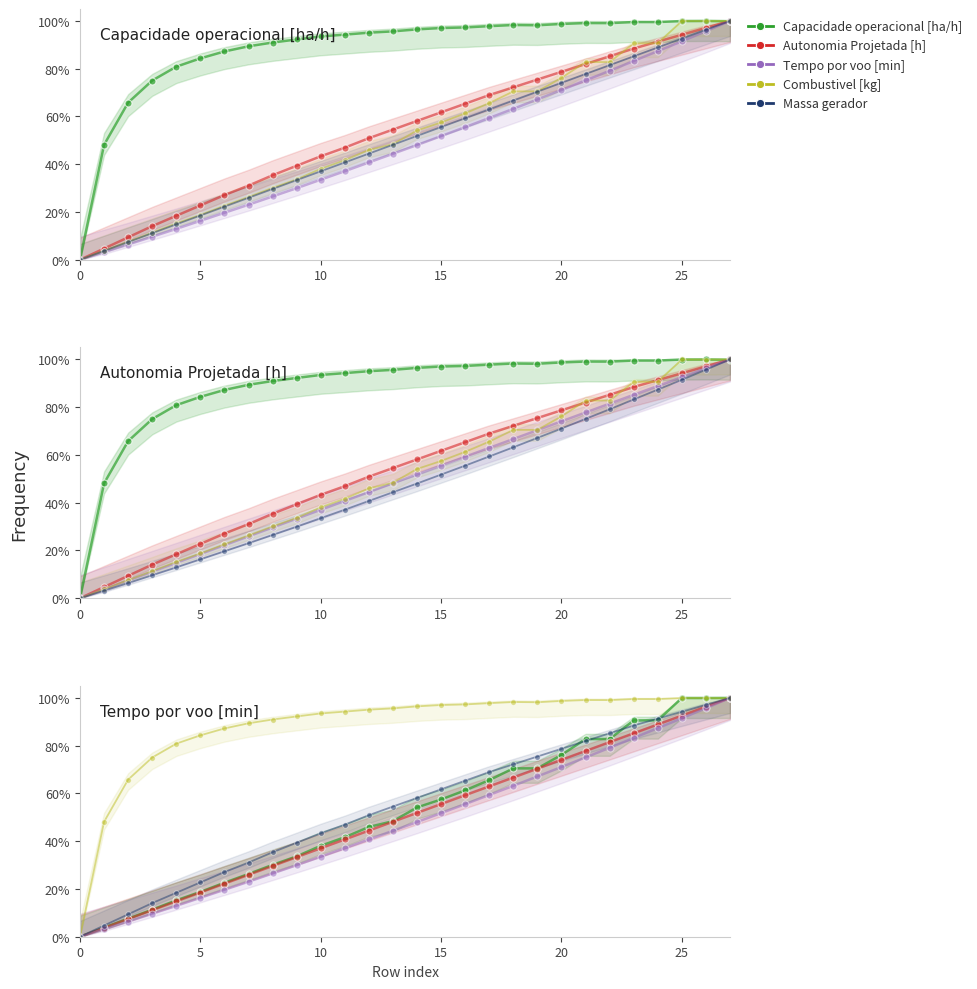

Is it true that Tempo por voo [min] equals 0.5 at 8?

False